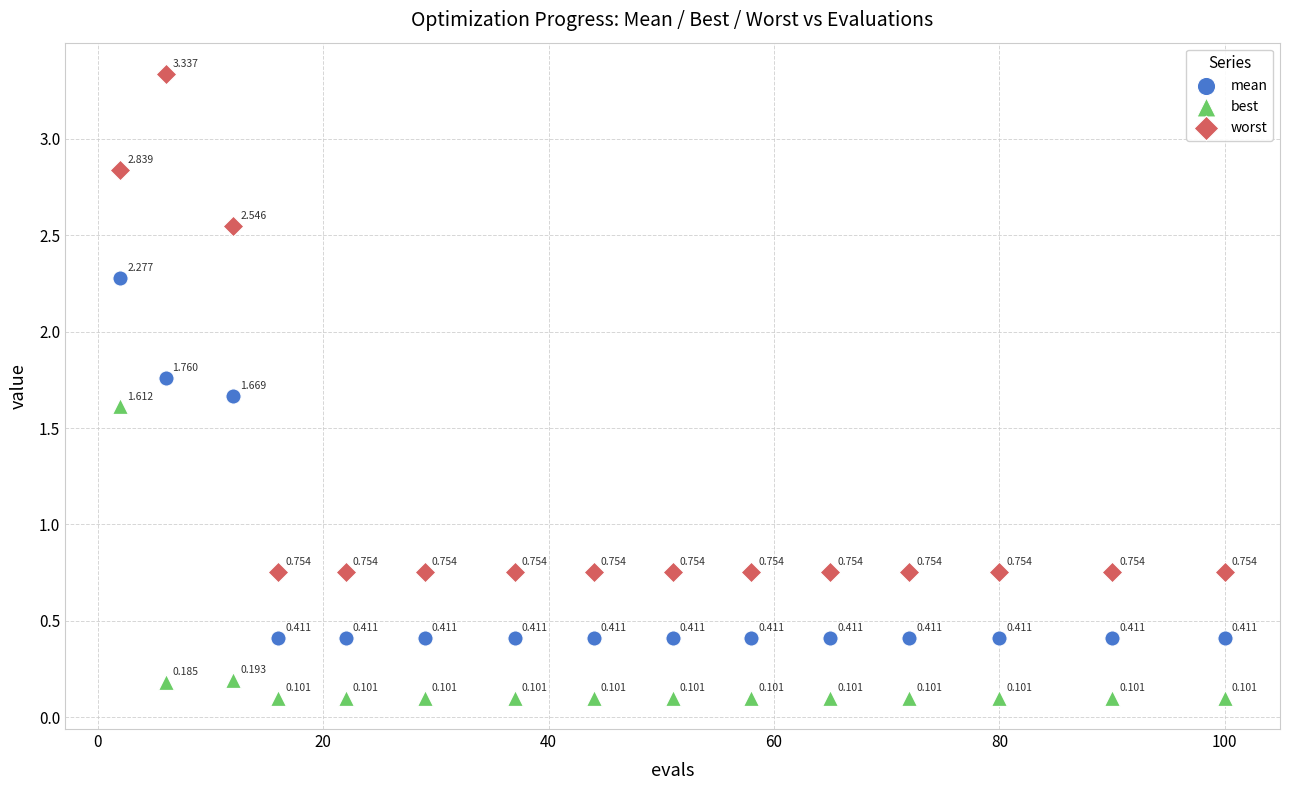

What are all the series names shown in the legend?

mean, best, worst